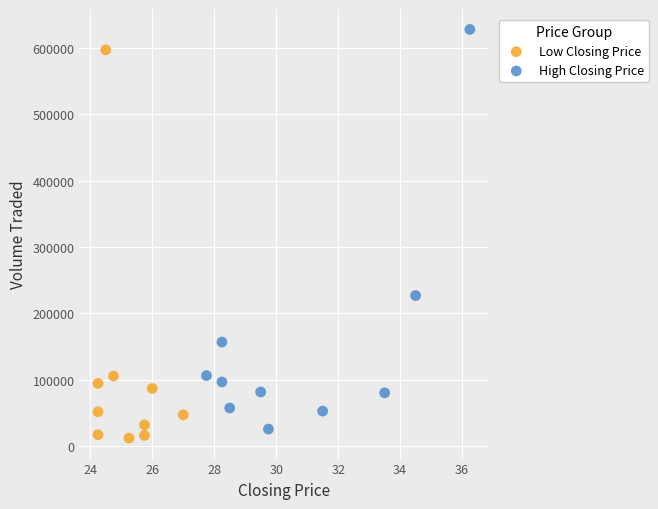

What are all the series names shown in the legend?

Low Closing Price, High Closing Price